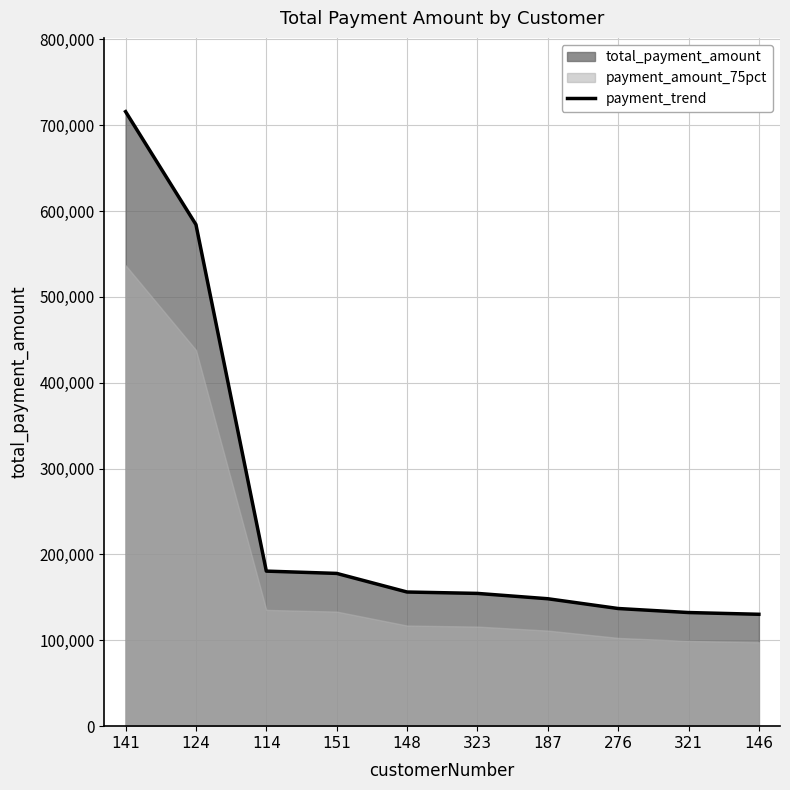

What is the minimum value shown in the chart?

130305.4